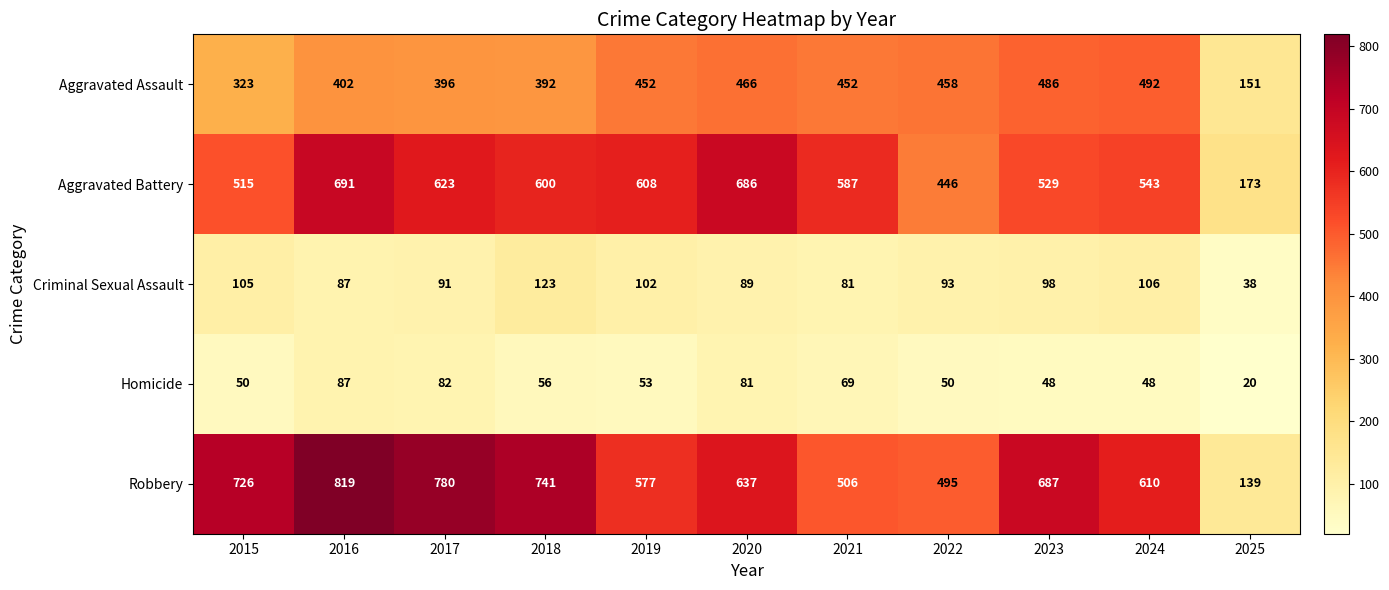

At 2020, list the series in order from smallest to largest.

Homicide, Criminal Sexual Assault, Aggravated Assault, Robbery, Aggravated Battery